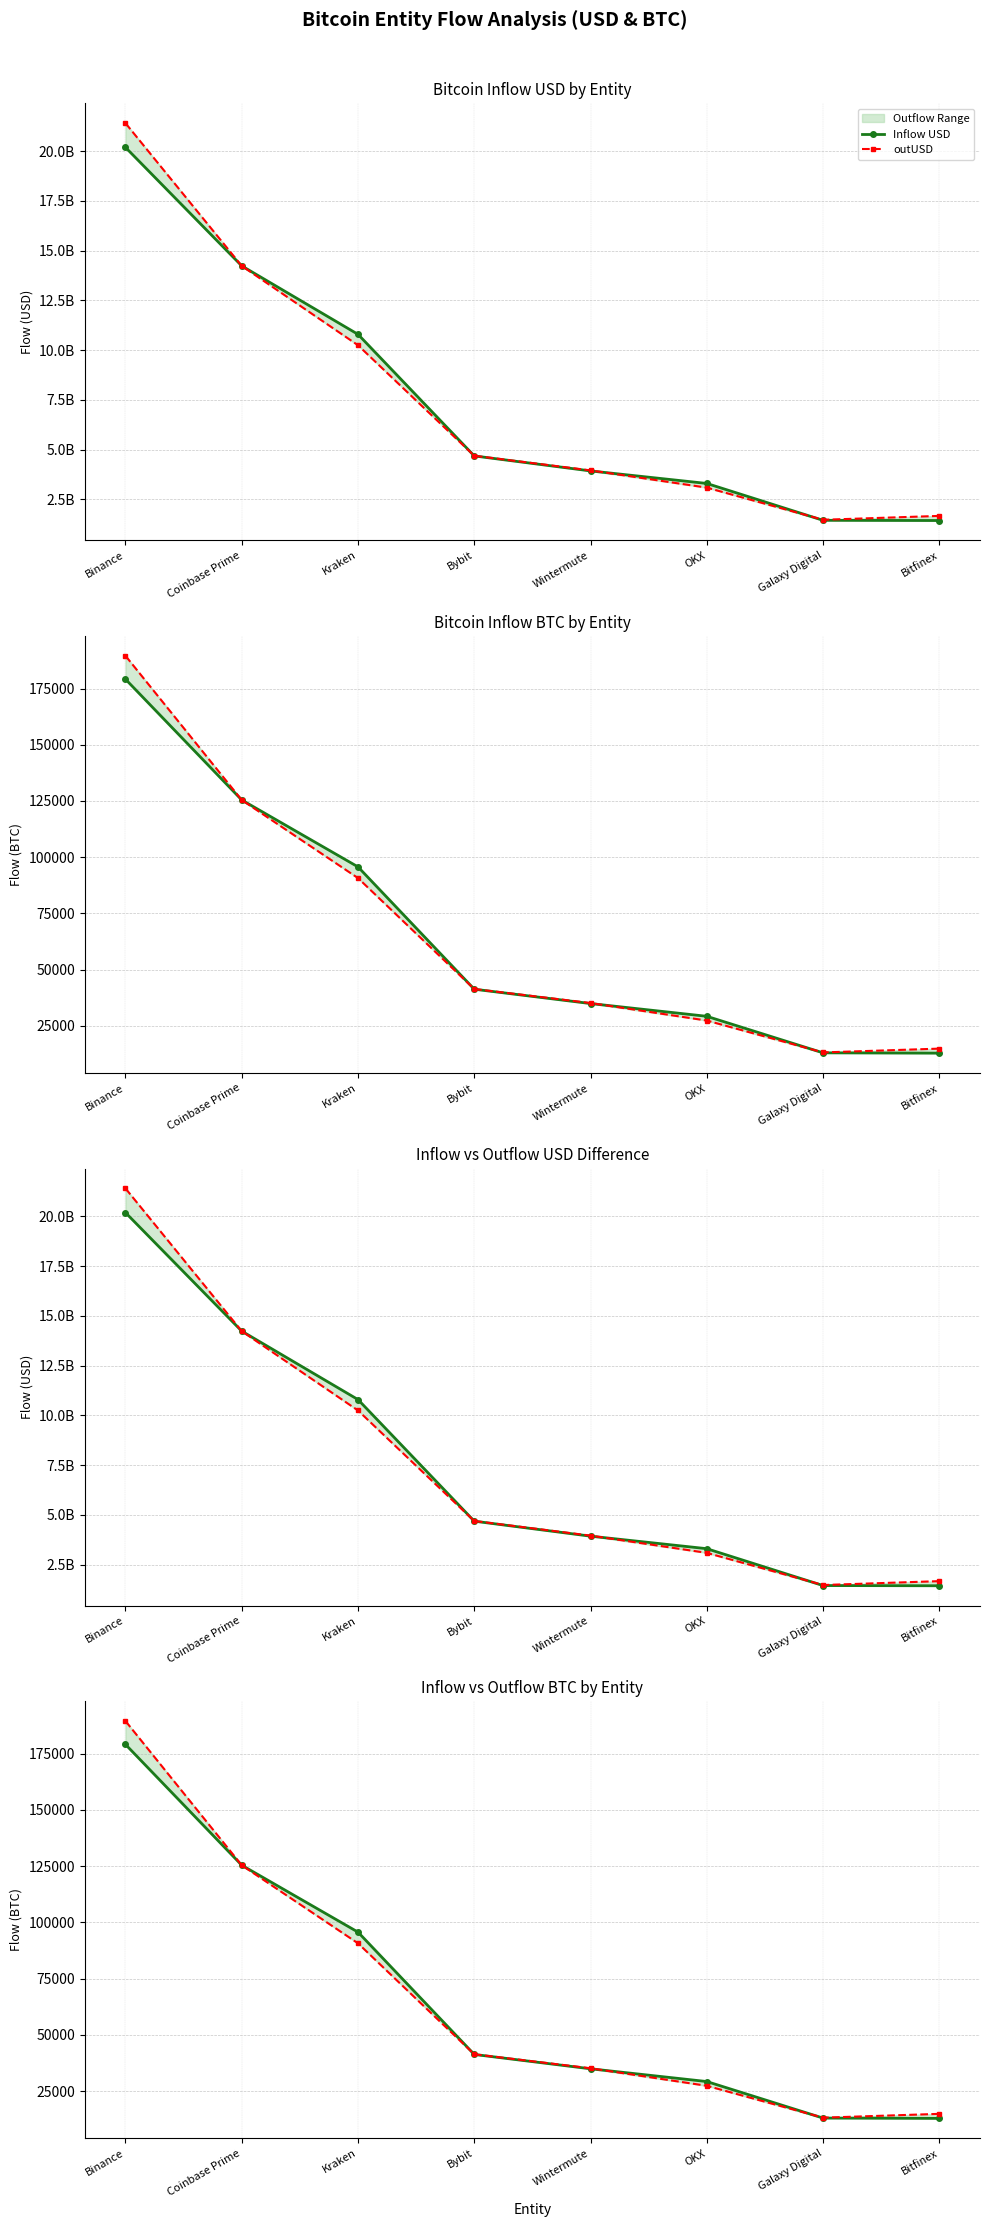

Does the chart display data point markers on the line(s)?

Yes